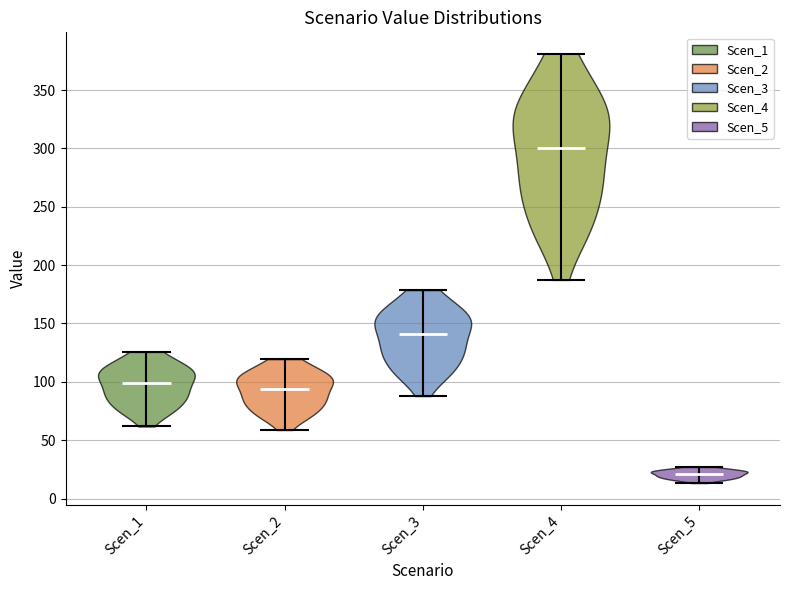

Reading left to right, read every violin against the y-axis: where its median line is, and the lowest and highest points it reaches. The values are not printed on the chart, so give them approximately, as read against the axis.

Scen_1: median line 100, lowest point 60, highest point 125
Scen_2: median line 95, lowest point 60, highest point 120
Scen_3: median line 140, lowest point 90, highest point 180
Scen_4: median line 300, lowest point 185, highest point 380
Scen_5: median line 20, lowest point 15, highest point 25